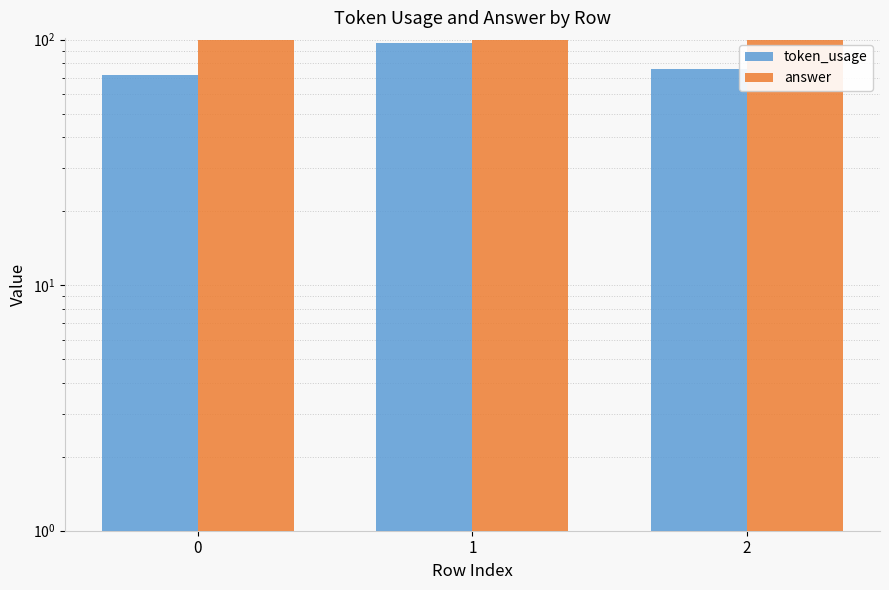

Reading right to left, extract all data points from this chart.

token_usage: 76	97	72
answer: 100	100	100